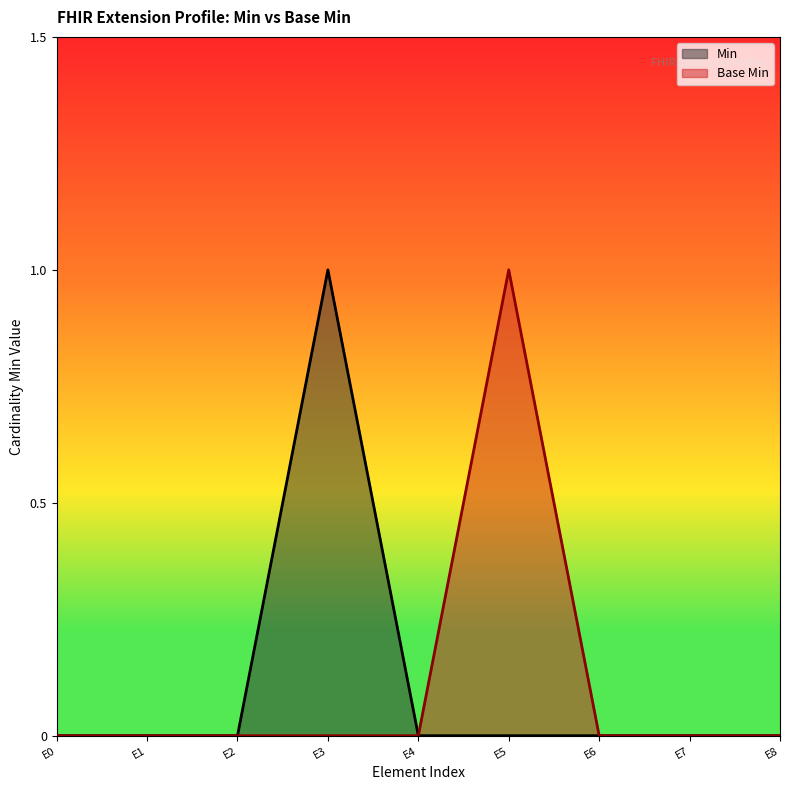

Which series changed the most between E3 and E7?

Min